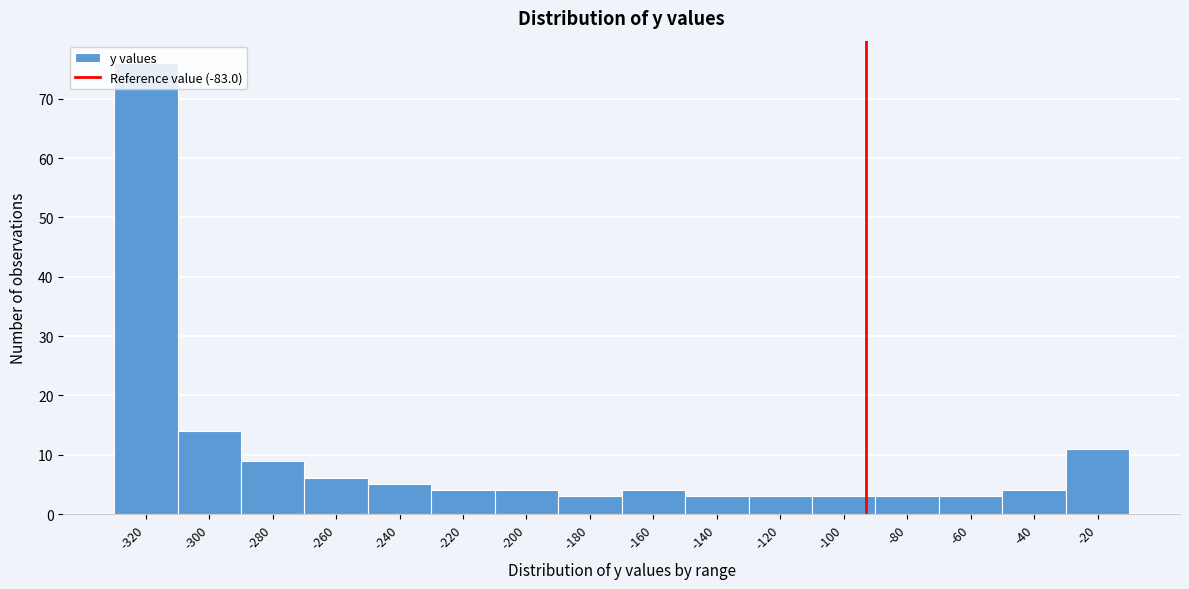

What is the value of the 15th bar from the left?

4